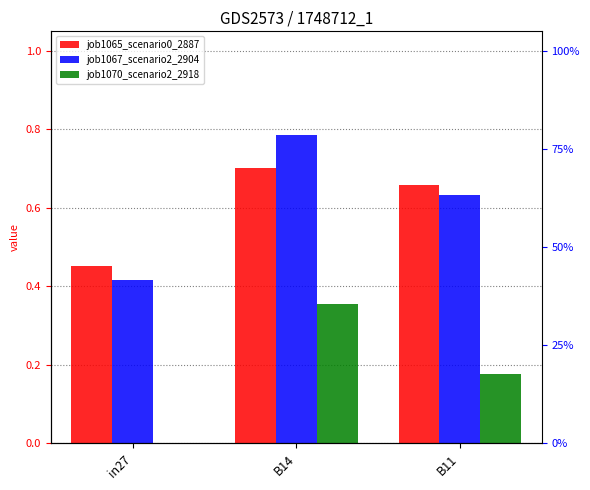

At which category is the sum across all series the highest?

B14